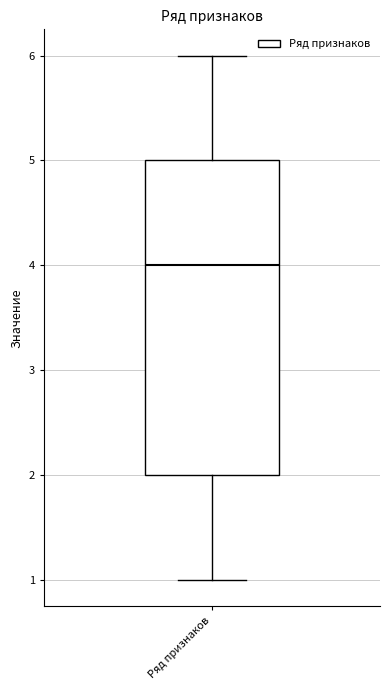

Transcribe this box plot: give where the median line is, the range the box spans, and where the two whiskers end, as read against the y-axis. The values are not printed on the chart, so give them approximately, as read against the axis.

median 4, box 2 to 5, whiskers 1 to 6